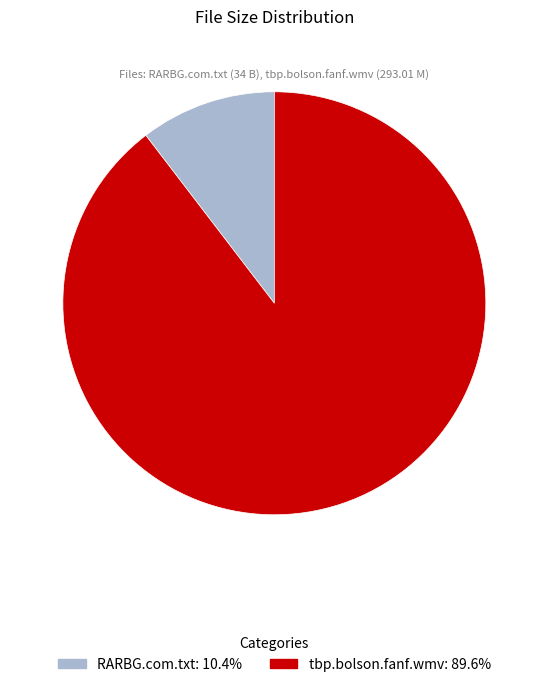

Combined, do RARBG.com.txt and tbp.bolson.fanf.wmv account for over 50%?

Yes